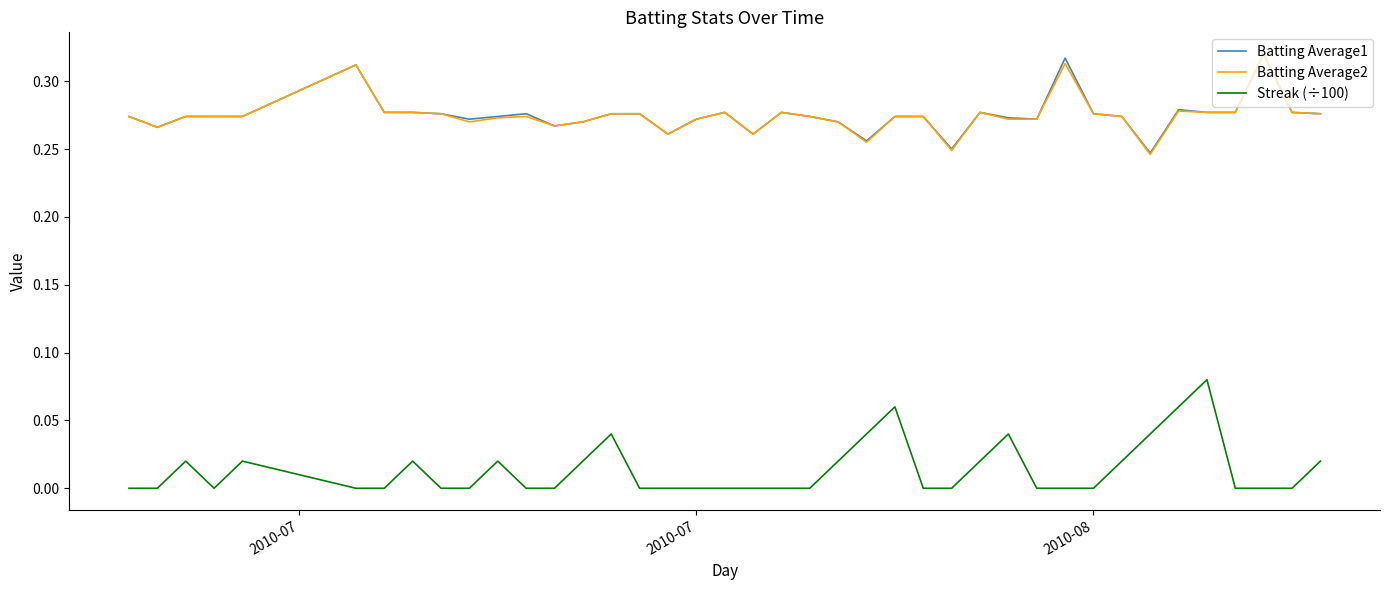

True or false: Streak (÷100) and Batting Average2 cross at least once.

False